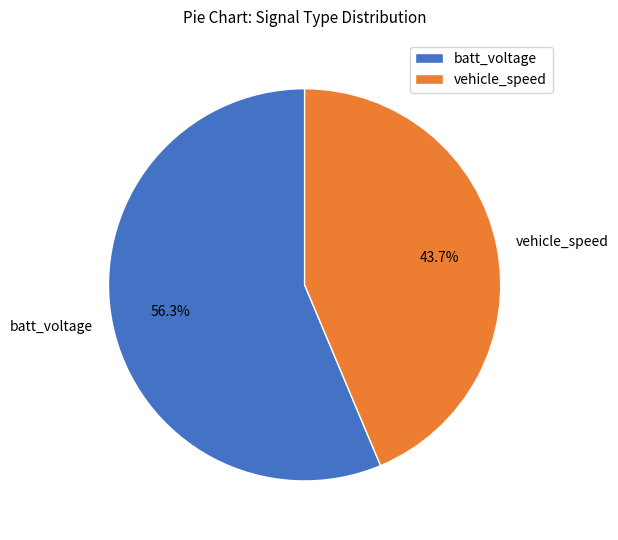

Which slice represents more than half of the pie?

batt_voltage